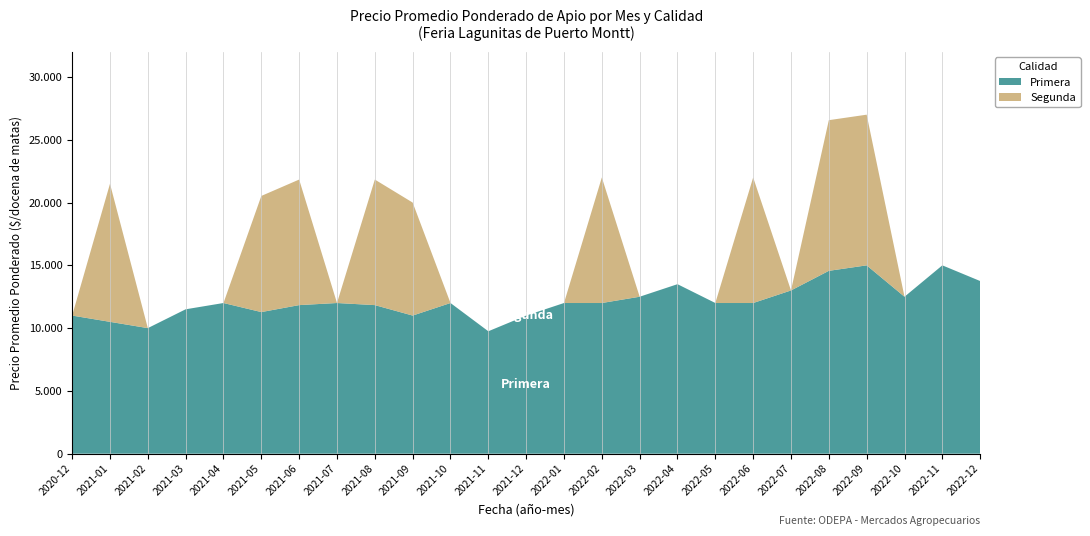

Reading left to right, list all the values displayed in this chart.

Primera: 11000	10500	10000	11500	12000	11278	11833	12000	11833	11000	12000	9750	11000	12000	12000	12500	13500	12000	12000	13000	14563	15000	12500	15000	13750
Segunda: 0	11000	0	0	0	9250	10000	0	10000	9000	0	0	0	0	10000	0	0	0	10000	0	12000	12000	0	0	0